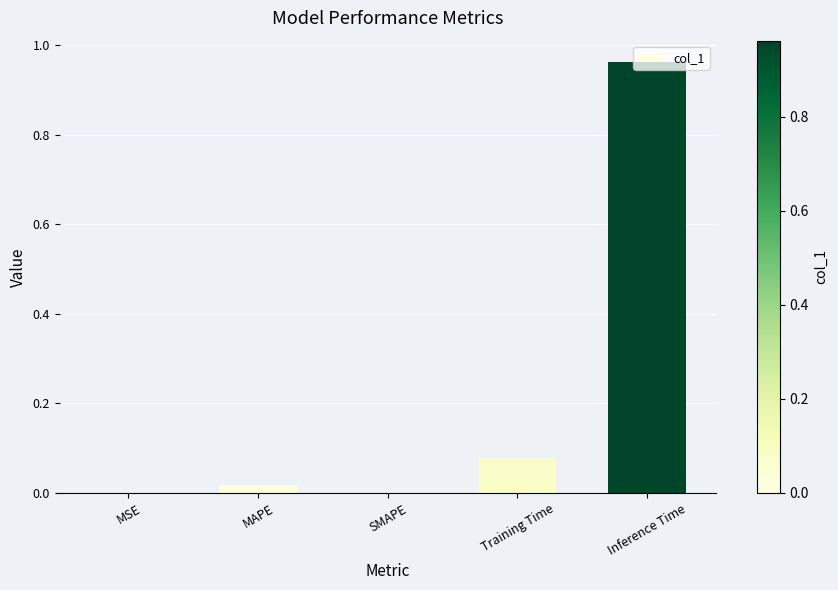

Which label corresponds to the largest value in the chart?

Inference Time